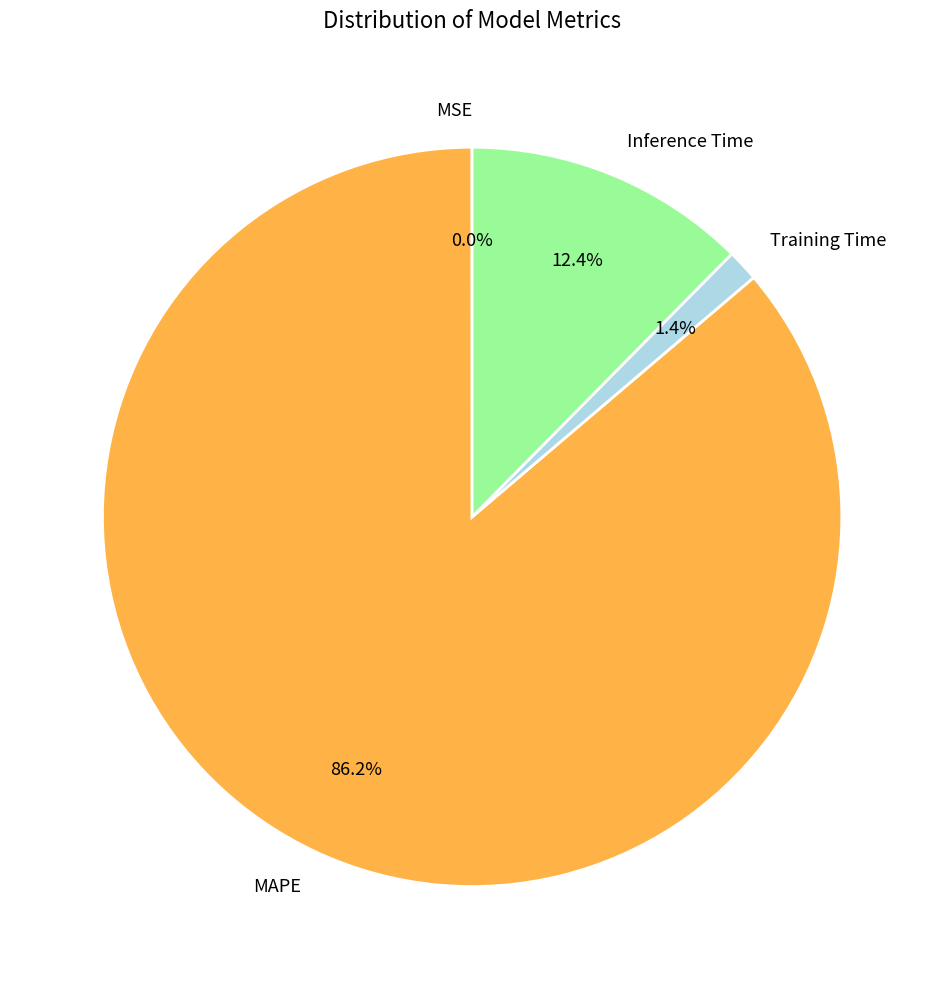

Which category has the biggest portion of the pie?

MAPE